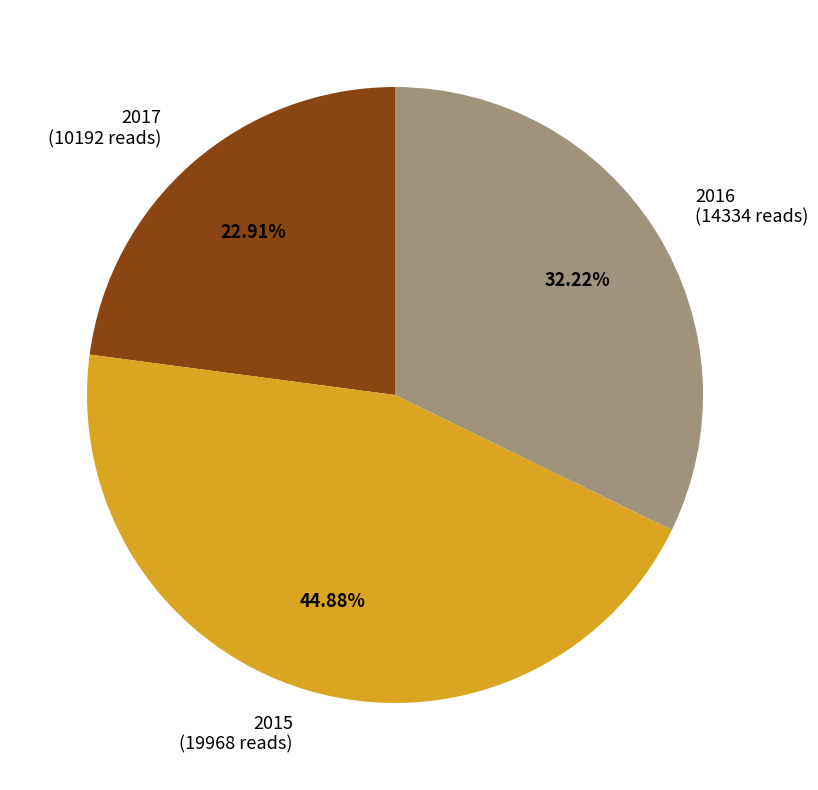

What is the smallest slice in the pie chart?

2017